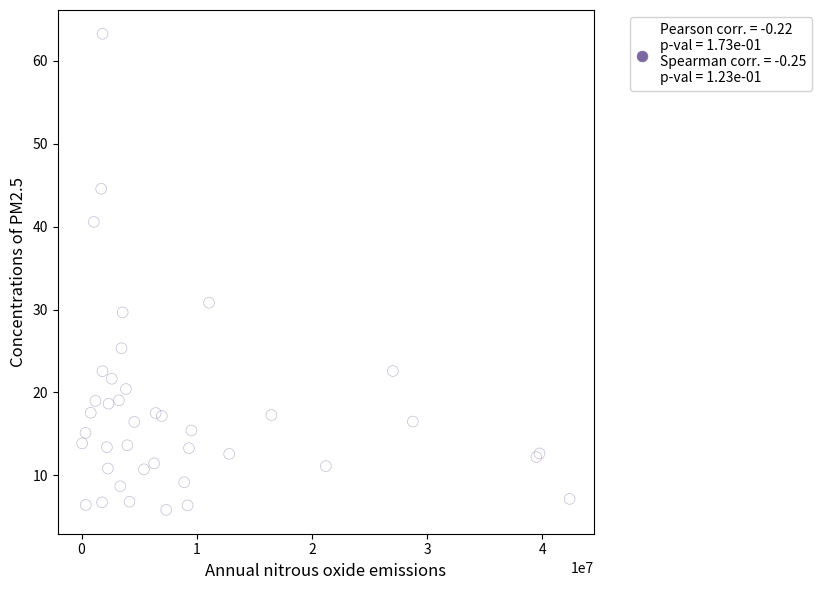

What Y value in the scatter plot is closest to 34?

30.8